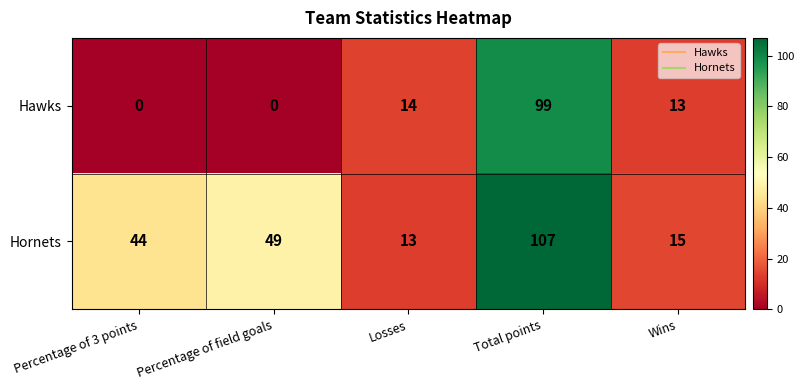

Count the number of categories in the chart.

5